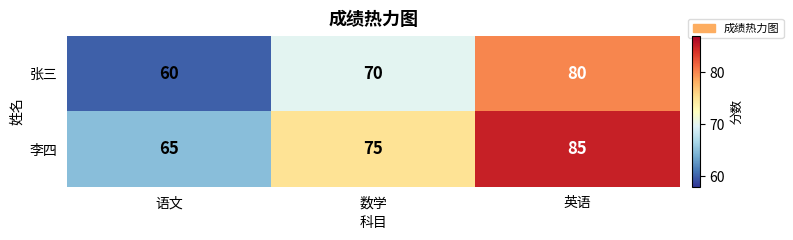

List the series in order of their peak value, lowest first.

张三, 李四